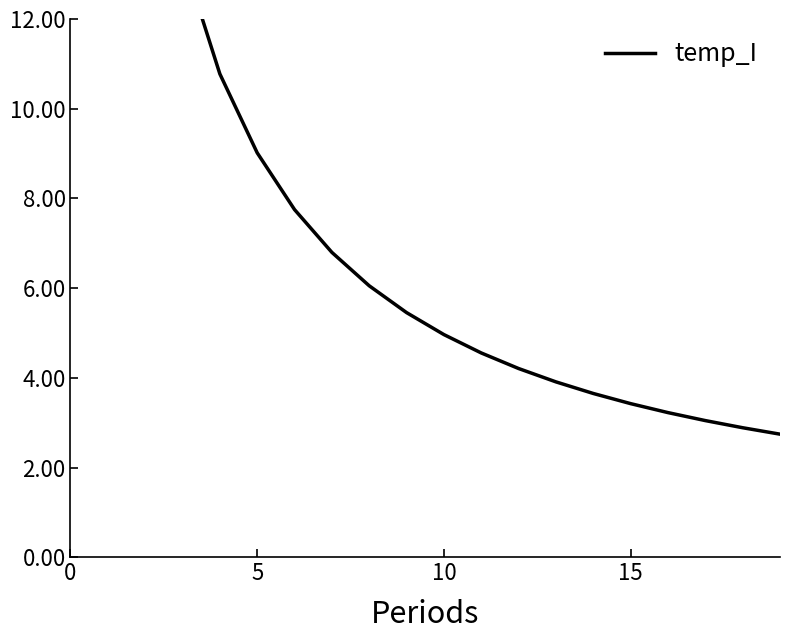

Which has a higher value, 11 or 13?

11